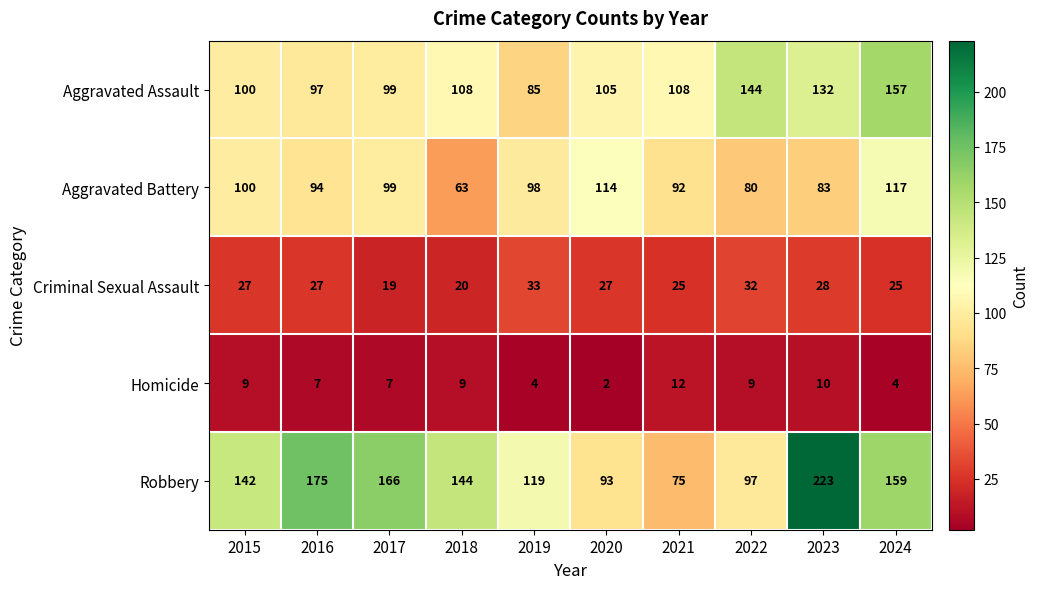

At which category does the chart reach its minimum across all series?

2020